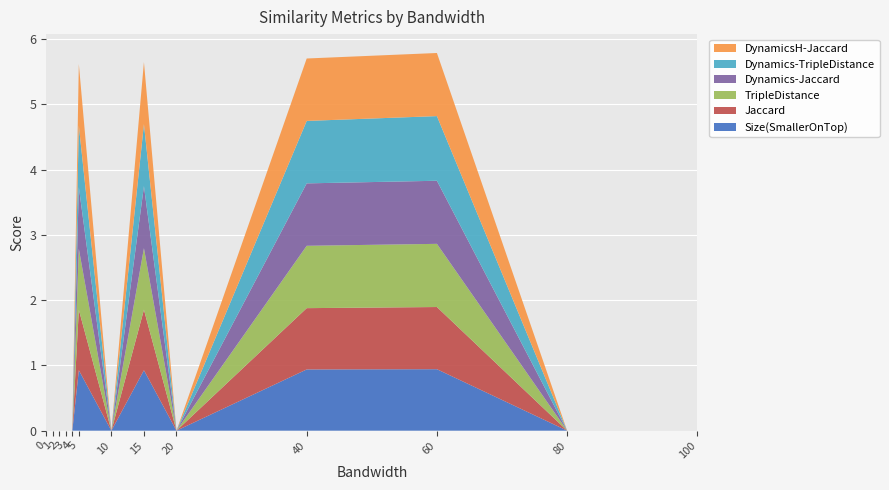

Reading left to right, list all the values displayed in this chart.

Size(SmallerOnTop): 0=0.0	1=0.0	2=0.0	3=0.0	4=0.0	5=0.9	10=0.0	15=0.9	20=0.0	40=0.9	60=0.9	80=0.0	100=0.0
Jaccard: 0=0.0	1=0.0	2=0.0	3=0.0	4=0.0	5=0.9	10=0.0	15=0.9	20=0.0	40=0.9	60=1.0	80=0.0	100=0.0
TripleDistance: 0=0.0	1=0.0	2=0.0	3=0.0	4=0.0	5=0.9	10=0.0	15=0.9	20=0.0	40=1.0	60=1.0	80=0.0	100=0.0
Dynamics-Jaccard: 0=0.0	1=0.0	2=0.0	3=0.0	4=0.0	5=0.9	10=0.0	15=1.0	20=0.0	40=1.0	60=1.0	80=0.0	100=0.0
Dynamics-TripleDistance: 0=0.0	1=0.0	2=0.0	3=0.0	4=0.0	5=0.9	10=0.0	15=1.0	20=0.0	40=1.0	60=1.0	80=0.0	100=0.0
DynamicsH-Jaccard: 0=0.0	1=0.0	2=0.0	3=0.0	4=0.0	5=0.9	10=0.0	15=1.0	20=0.0	40=1.0	60=1.0	80=0.0	100=0.0